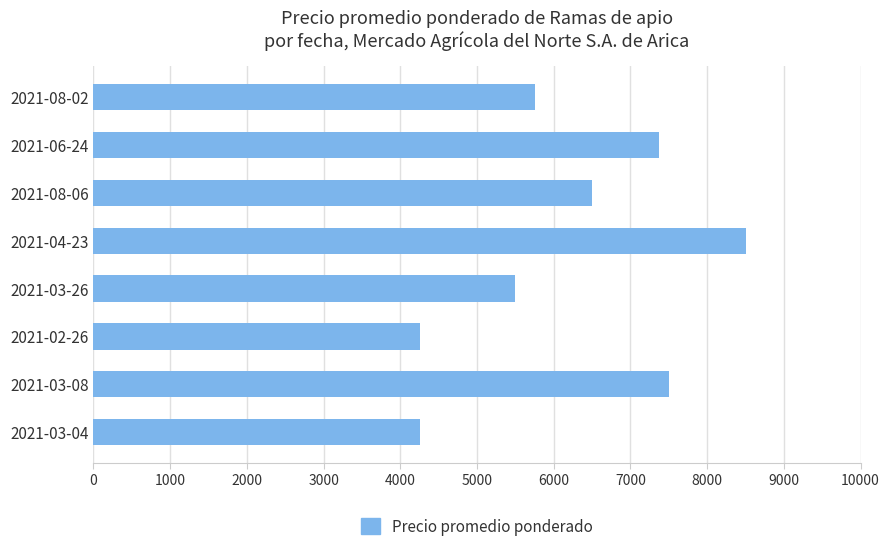

How many data points are less than 6500?

4